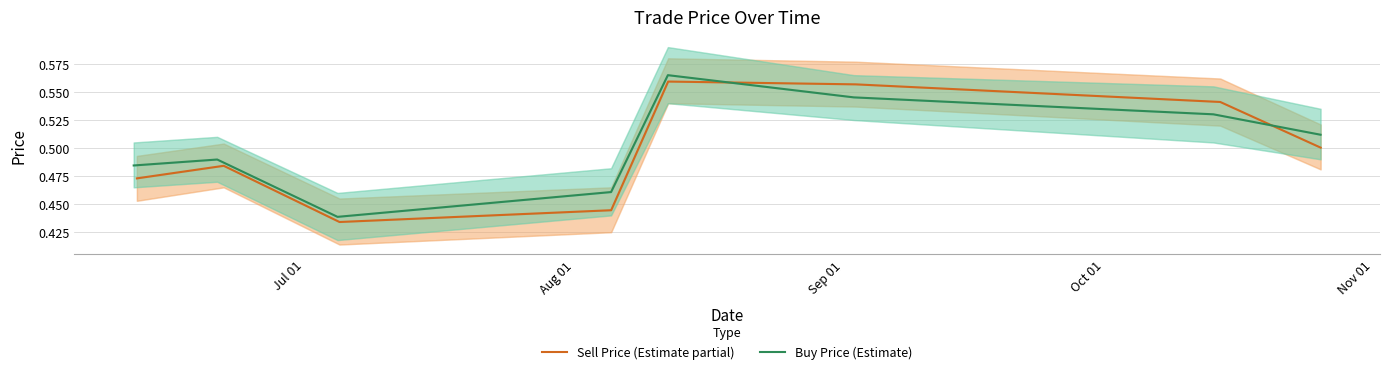

What is the difference between the maximum and minimum values in the Buy Price (Estimate) series?

0.1